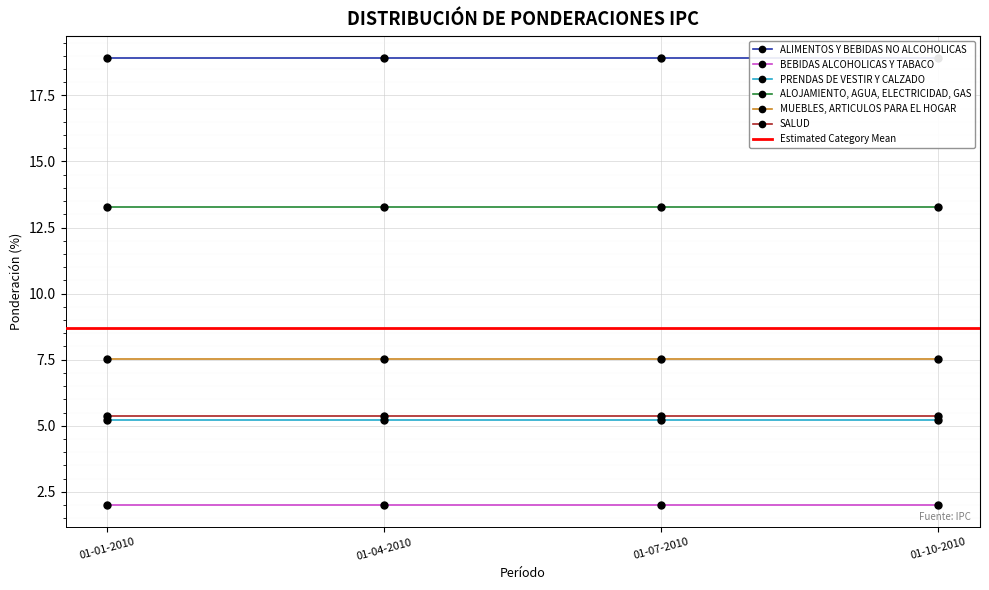

The value of SALUD at 01-04-2010 is 8.0. True or false?

False